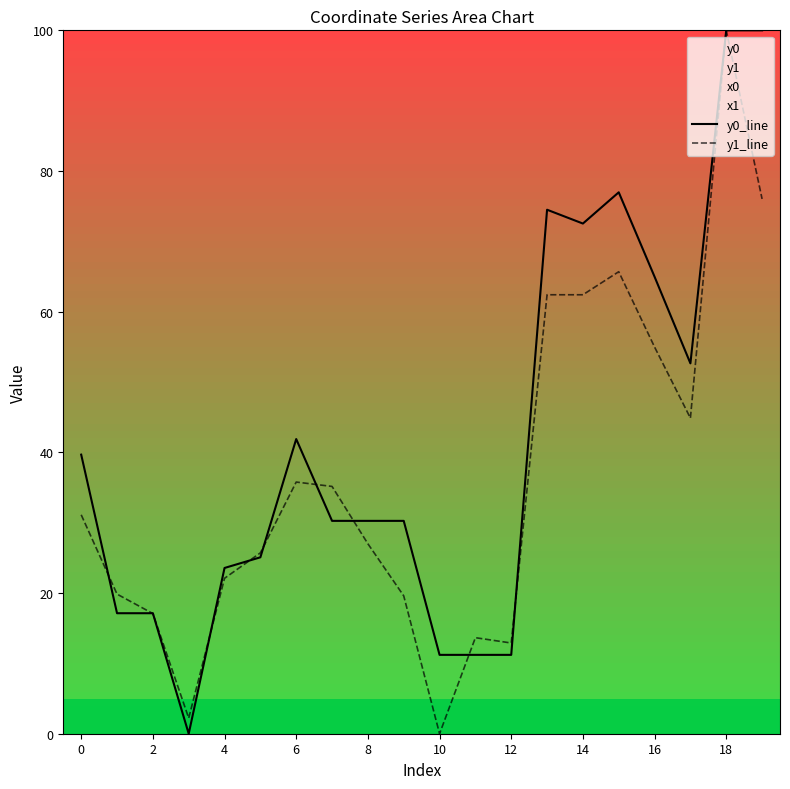

Is it true that y1_line equals 4.6 at 4?

False